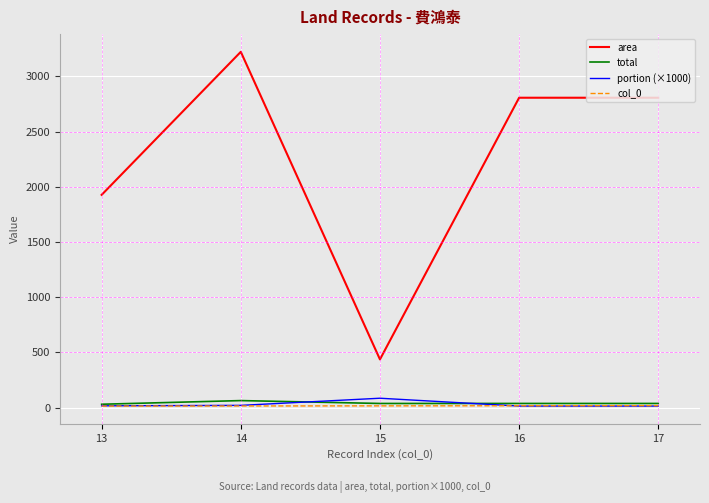

What is the total value across all series at 16?

2873.1